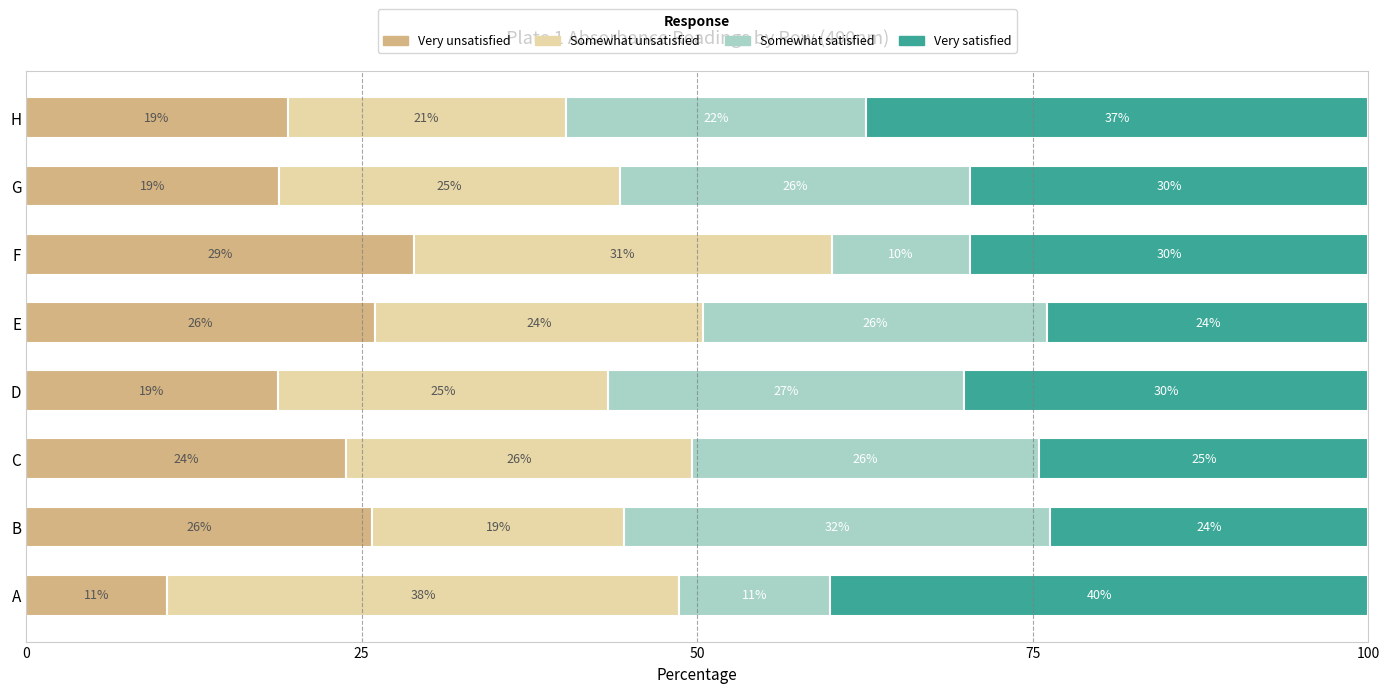

What is the total value across all series at A?

100.0